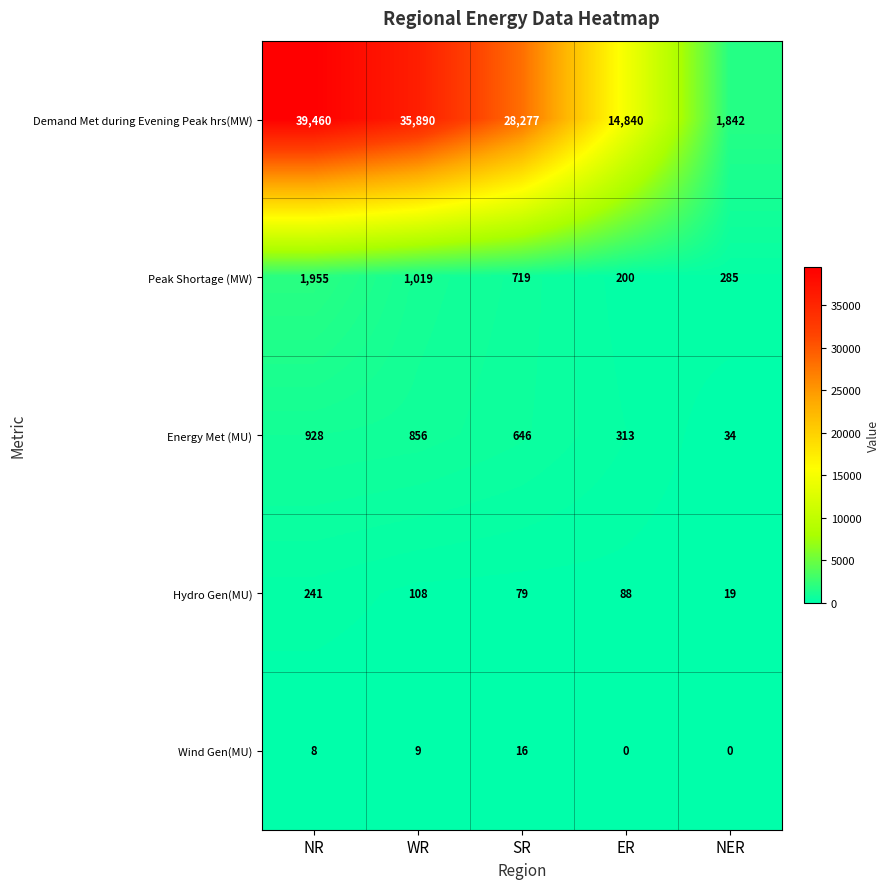

Reading right to left, list all the values displayed in this chart.

Demand Met during Evening Peak hrs(MW): NER=1842	ER=14840	SR=28277	WR=35890	NR=39460
Peak Shortage (MW): NER=285	ER=200	SR=719	WR=1019	NR=1955
Energy Met (MU): NER=34	ER=313	SR=646	WR=856	NR=928
Hydro Gen(MU): NER=19	ER=88	SR=79	WR=108	NR=241
Wind Gen(MU): NER=0	ER=0	SR=16	WR=9	NR=8